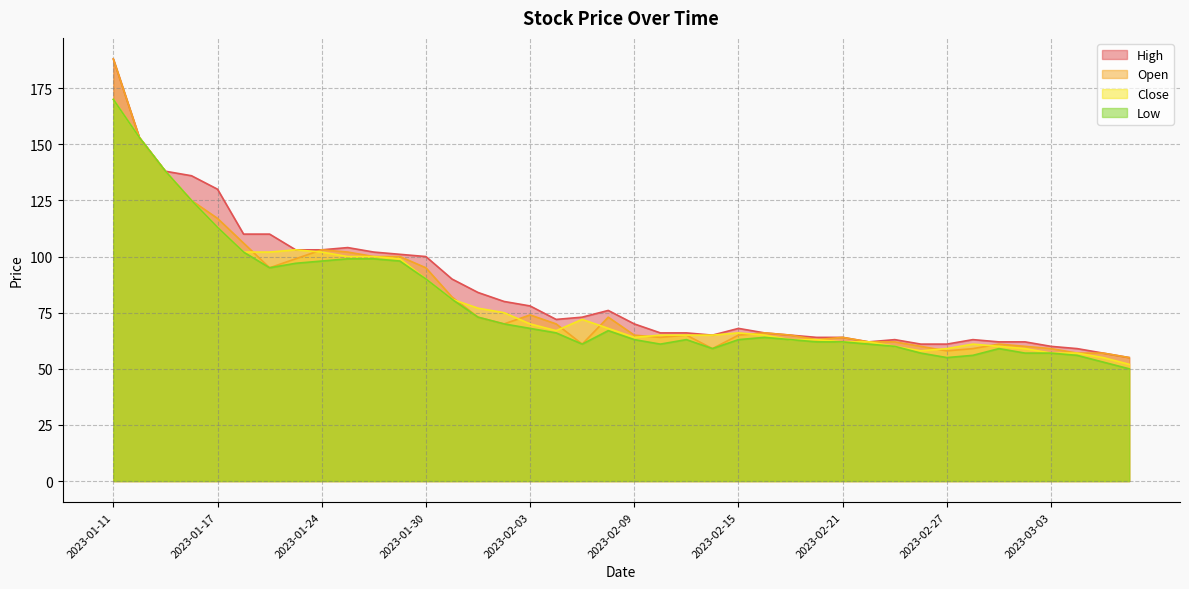

True or false: High has a value of 96 at 2023-02-14.

False